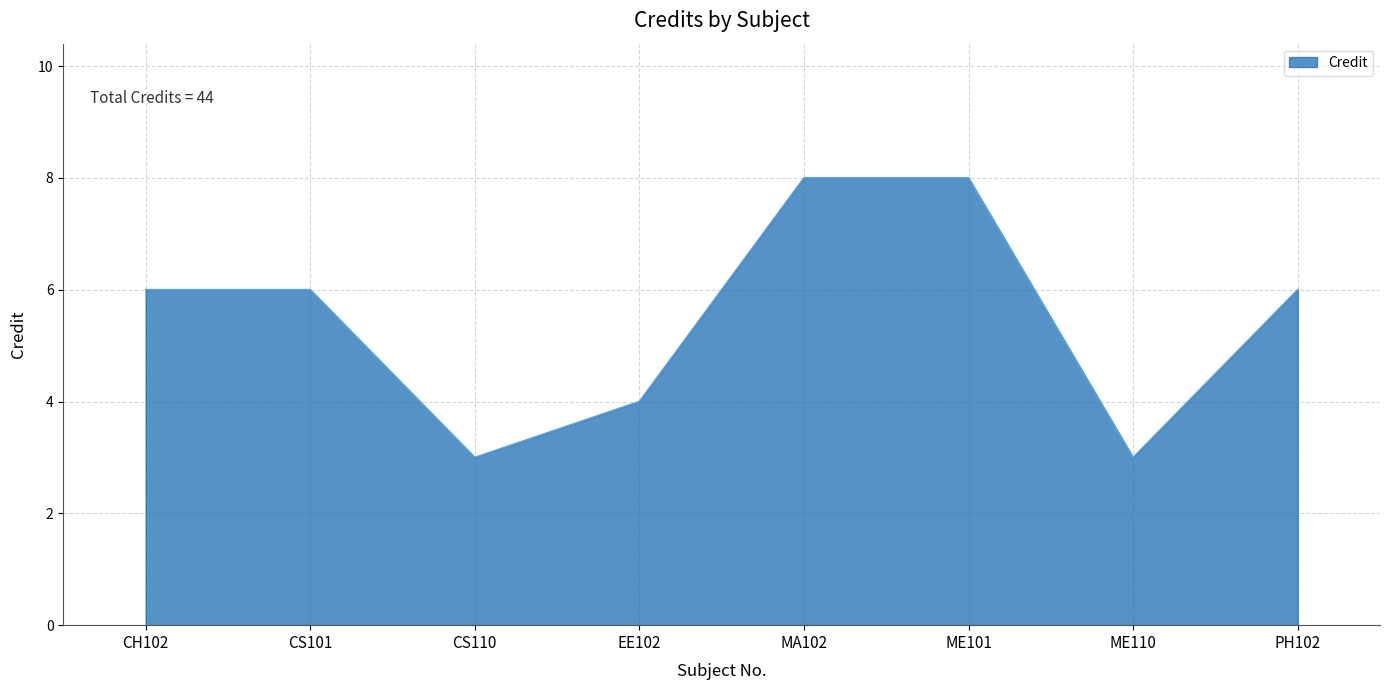

How many interior local valleys (lower than both neighbors) does the data have?

2